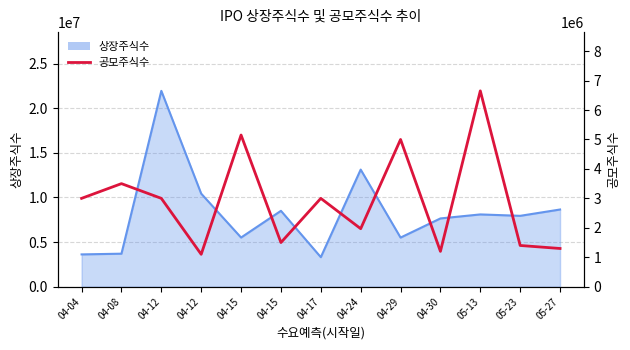

Reading right to left, transcribe all the data shown in this chart.

05-27=1298000	05-23=1400000	05-13=6650000	04-30=1200000	04-29=5000000	04-24=1970000	04-17=3000000	04-15=1500000	04-15=5150000	04-12=1100000	04-12=3000000	04-08=3500000	04-04=3000000